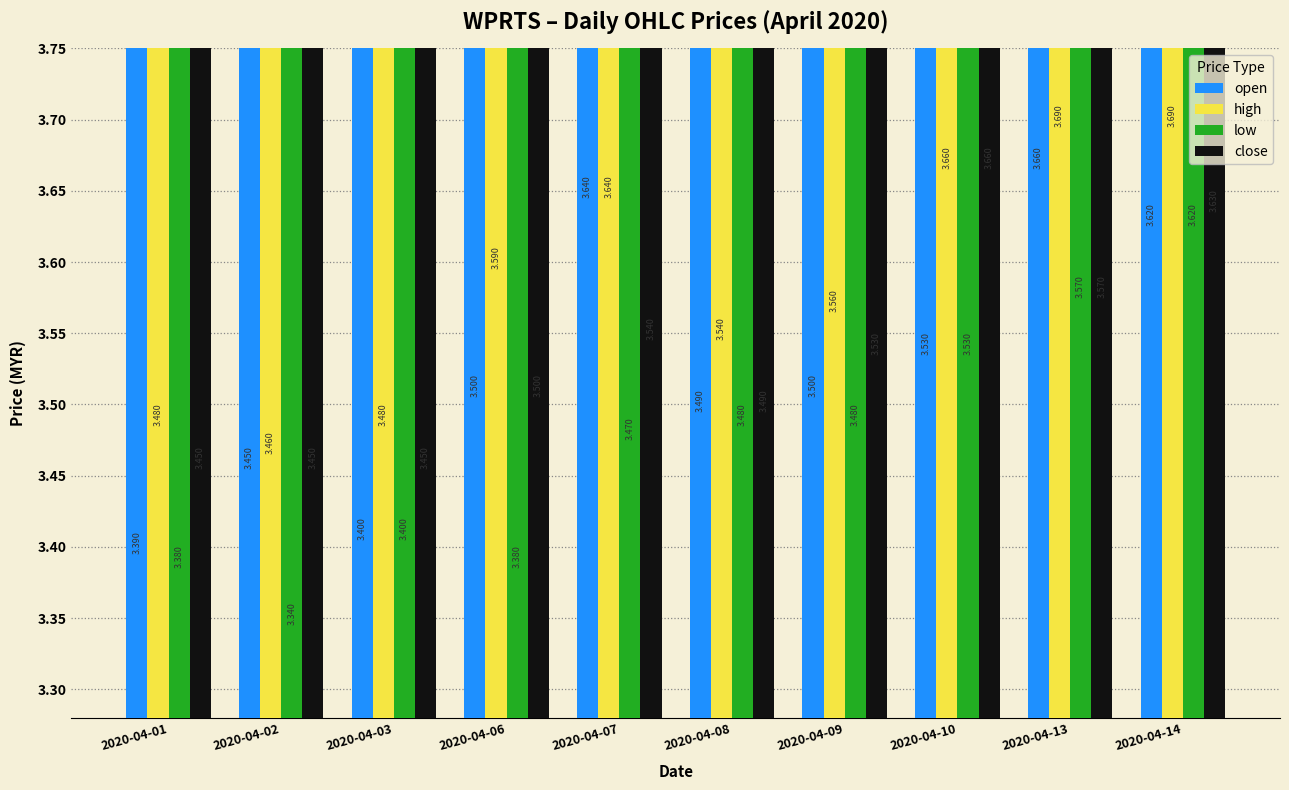

At which category is the sum across all series the highest?

2020-04-14